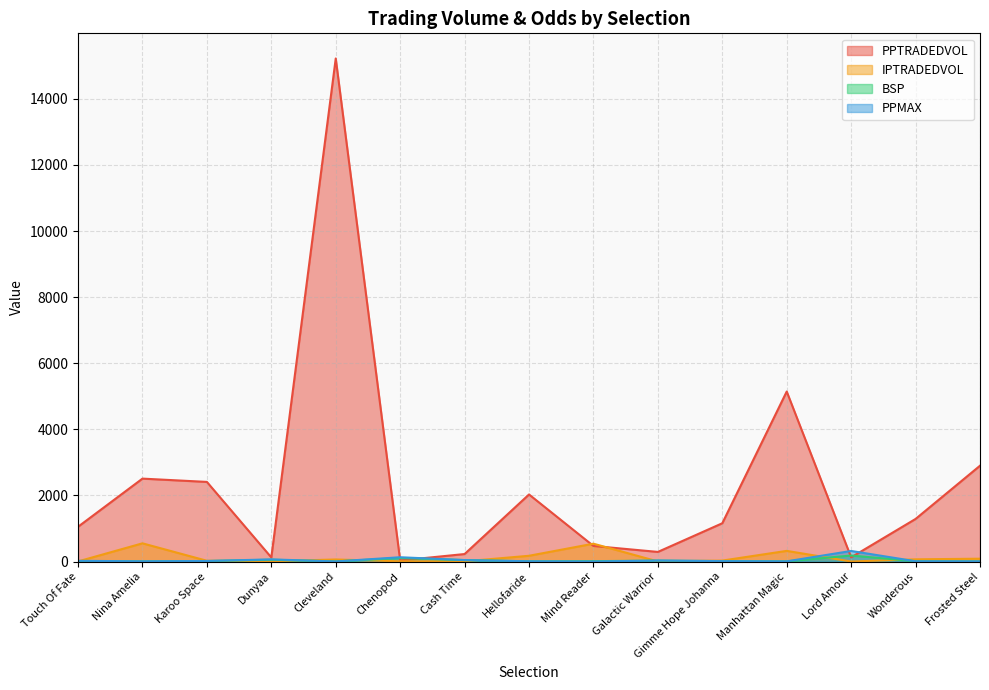

What is the average value of the BSP series?

33.5